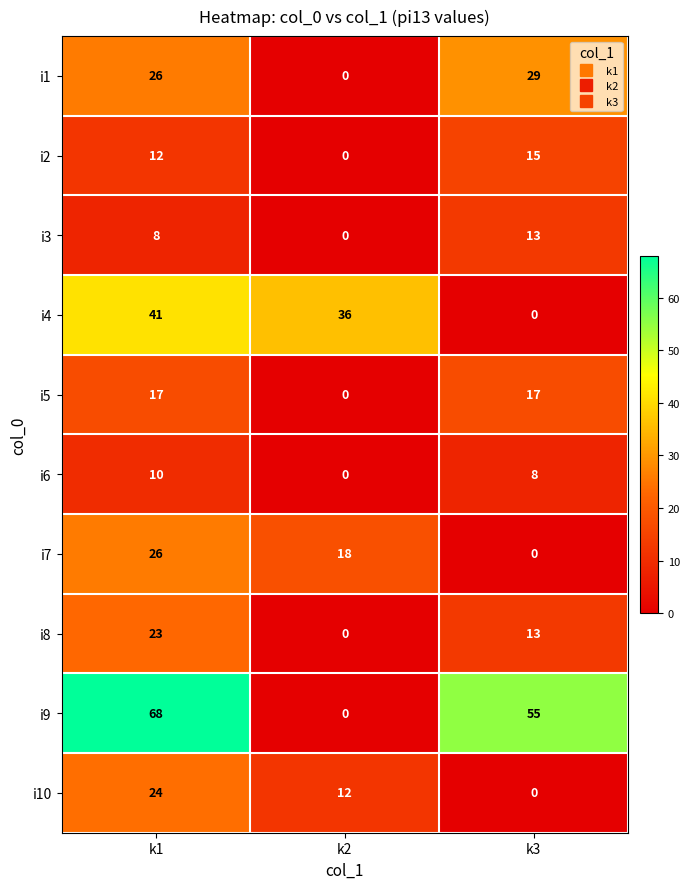

How many data points in i9 are less than 55?

1